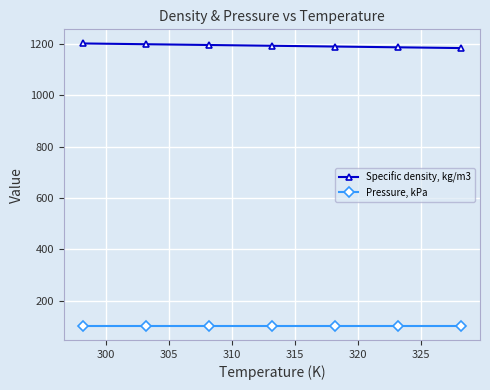

What is the value of the Specific density, kg/m3 point at the 1st from the left?

1201.8